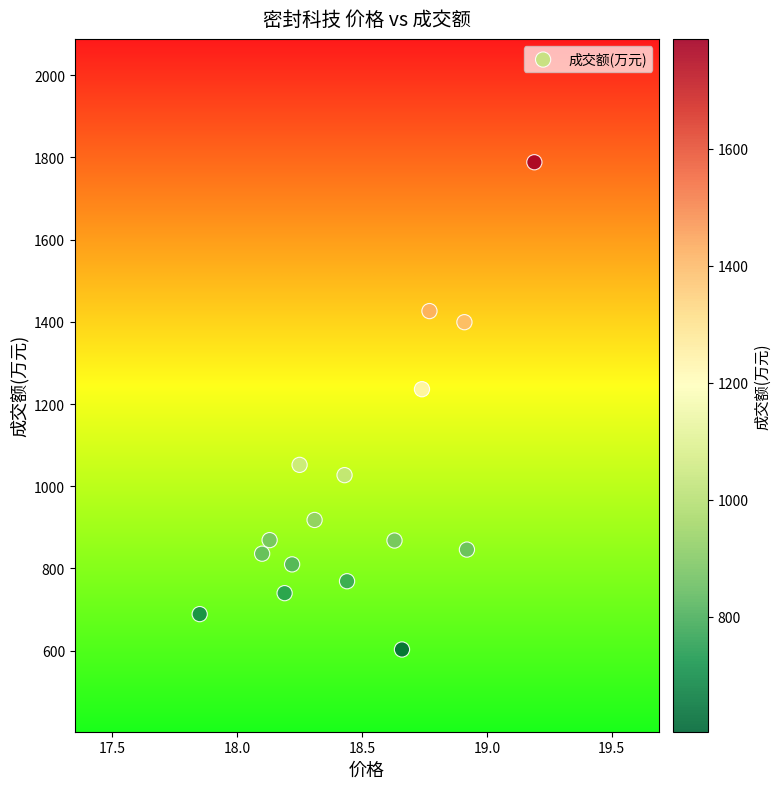

What Y value in the scatter plot is closest to 1195?

1236